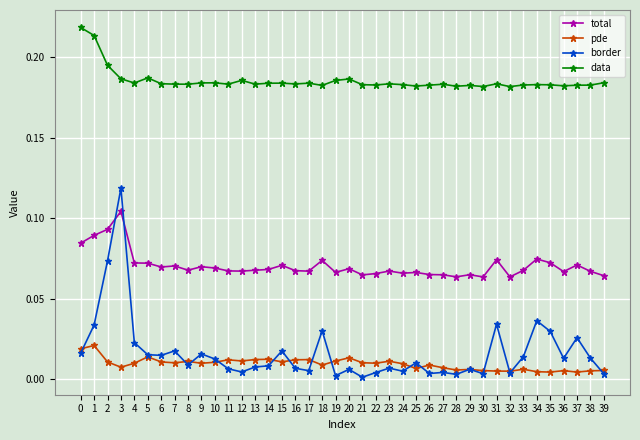

True or false: pde and total cross at least once.

False